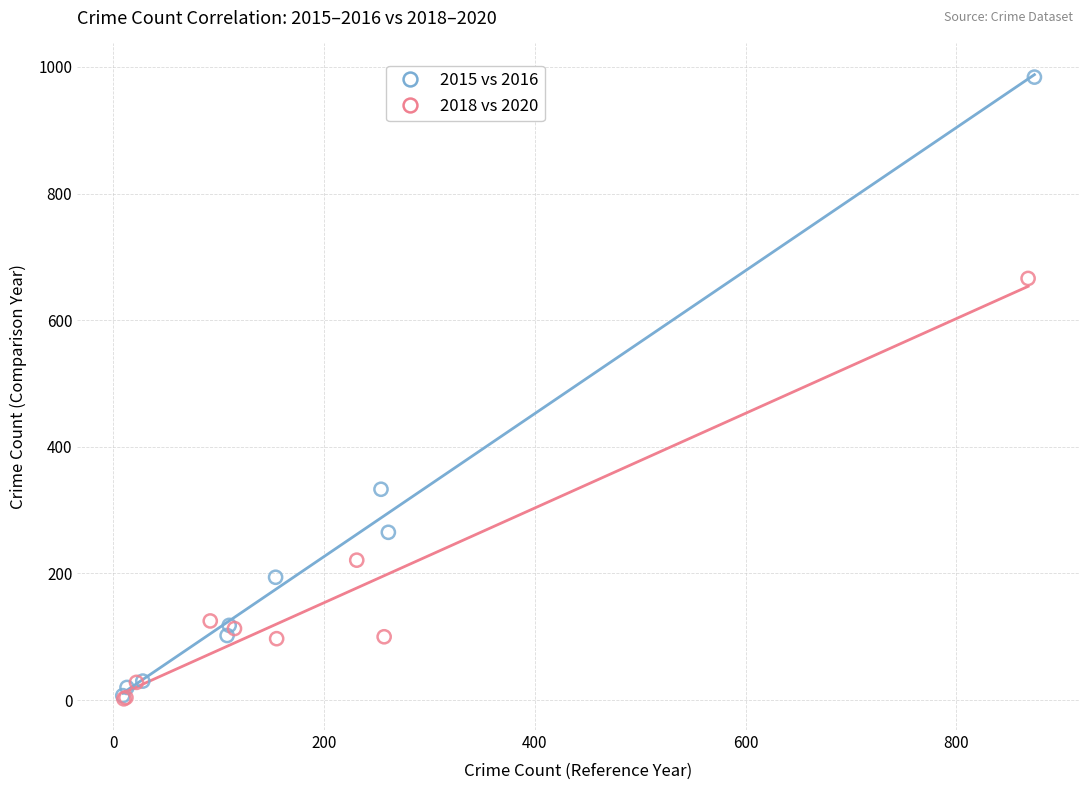

Which series contains the highest Y value?

2015 vs 2016